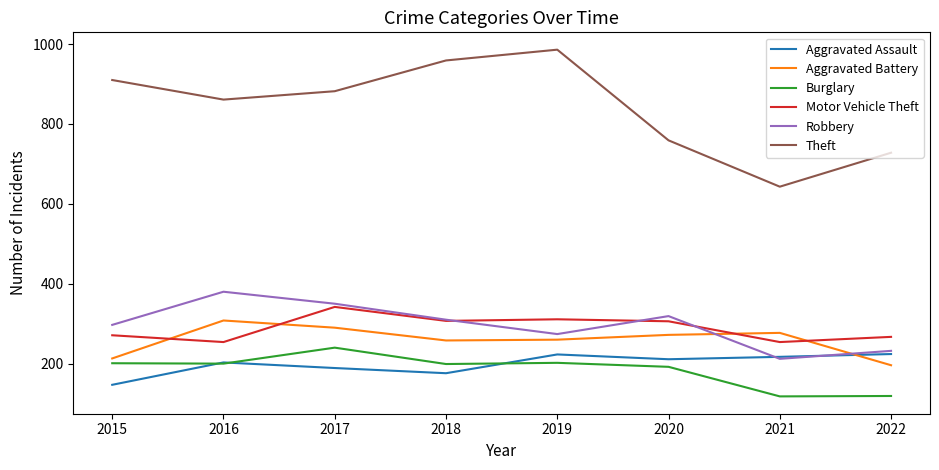

What is the sum of all Aggravated Battery values?

2074